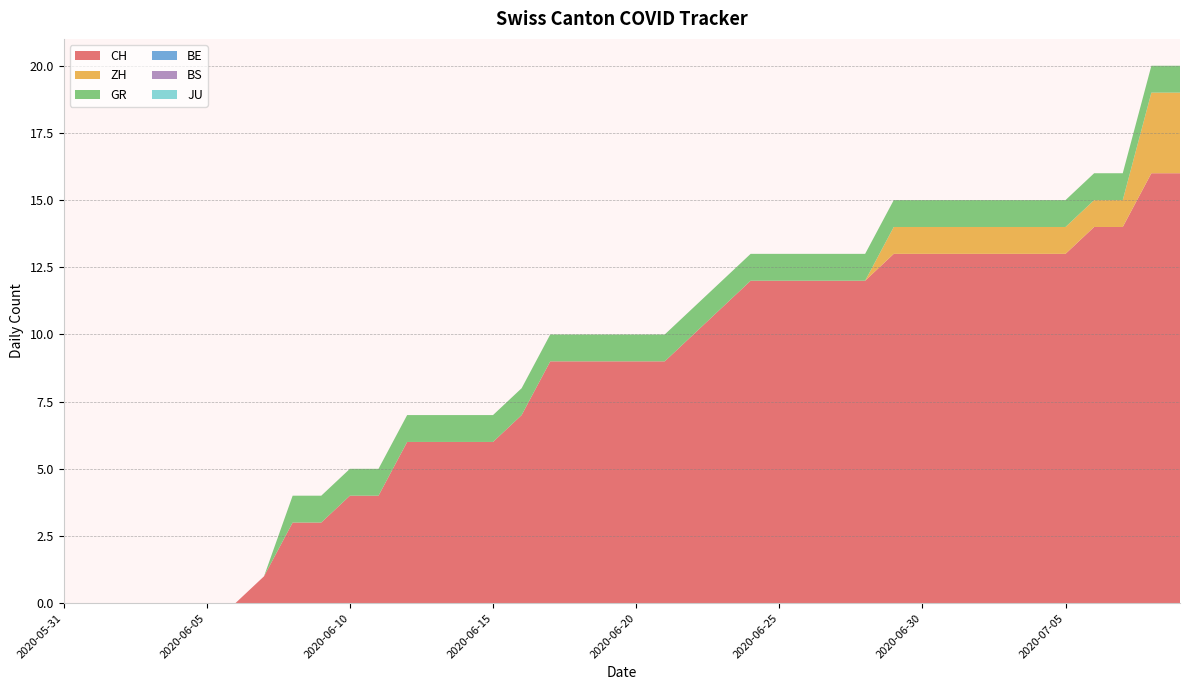

Reading right to left, transcribe all the data shown in this chart.

CH: 2020-07-09=16	2020-07-08=16	2020-07-07=14	2020-07-06=14	2020-07-05=13	2020-07-04=13	2020-07-03=13	2020-07-02=13	2020-07-01=13	2020-06-30=13	2020-06-29=13	2020-06-28=12	2020-06-27=12	2020-06-26=12	2020-06-25=12	2020-06-24=12	2020-06-23=11	2020-06-22=10	2020-06-21=9	2020-06-20=9	2020-06-19=9	2020-06-18=9	2020-06-17=9	2020-06-16=7	2020-06-15=6	2020-06-14=6	2020-06-13=6	2020-06-12=6	2020-06-11=4	2020-06-10=4	2020-06-09=3	2020-06-08=3	2020-06-07=1	2020-06-06=0	2020-06-05=0	2020-06-04=0	2020-06-03=0	2020-06-02=0	2020-06-01=0	2020-05-31=0
ZH: 2020-07-09=3	2020-07-08=3	2020-07-07=1	2020-07-06=1	2020-07-05=1	2020-07-04=1	2020-07-03=1	2020-07-02=1	2020-07-01=1	2020-06-30=1	2020-06-29=1	2020-06-28=0	2020-06-27=0	2020-06-26=0	2020-06-25=0	2020-06-24=0	2020-06-23=0	2020-06-22=0	2020-06-21=0	2020-06-20=0	2020-06-19=0	2020-06-18=0	2020-06-17=0	2020-06-16=0	2020-06-15=0	2020-06-14=0	2020-06-13=0	2020-06-12=0	2020-06-11=0	2020-06-10=0	2020-06-09=0	2020-06-08=0	2020-06-07=0	2020-06-06=0	2020-06-05=0	2020-06-04=0	2020-06-03=0	2020-06-02=0	2020-06-01=0	2020-05-31=0
GR: 2020-07-09=1	2020-07-08=1	2020-07-07=1	2020-07-06=1	2020-07-05=1	2020-07-04=1	2020-07-03=1	2020-07-02=1	2020-07-01=1	2020-06-30=1	2020-06-29=1	2020-06-28=1	2020-06-27=1	2020-06-26=1	2020-06-25=1	2020-06-24=1	2020-06-23=1	2020-06-22=1	2020-06-21=1	2020-06-20=1	2020-06-19=1	2020-06-18=1	2020-06-17=1	2020-06-16=1	2020-06-15=1	2020-06-14=1	2020-06-13=1	2020-06-12=1	2020-06-11=1	2020-06-10=1	2020-06-09=1	2020-06-08=1	2020-06-07=0	2020-06-06=0	2020-06-05=0	2020-06-04=0	2020-06-03=0	2020-06-02=0	2020-06-01=0	2020-05-31=0
BE: 2020-07-09=0	2020-07-08=0	2020-07-07=0	2020-07-06=0	2020-07-05=0	2020-07-04=0	2020-07-03=0	2020-07-02=0	2020-07-01=0	2020-06-30=0	2020-06-29=0	2020-06-28=0	2020-06-27=0	2020-06-26=0	2020-06-25=0	2020-06-24=0	2020-06-23=0	2020-06-22=0	2020-06-21=0	2020-06-20=0	2020-06-19=0	2020-06-18=0	2020-06-17=0	2020-06-16=0	2020-06-15=0	2020-06-14=0	2020-06-13=0	2020-06-12=0	2020-06-11=0	2020-06-10=0	2020-06-09=0	2020-06-08=0	2020-06-07=0	2020-06-06=0	2020-06-05=0	2020-06-04=0	2020-06-03=0	2020-06-02=0	2020-06-01=0	2020-05-31=0
BS: 2020-07-09=0	2020-07-08=0	2020-07-07=0	2020-07-06=0	2020-07-05=0	2020-07-04=0	2020-07-03=0	2020-07-02=0	2020-07-01=0	2020-06-30=0	2020-06-29=0	2020-06-28=0	2020-06-27=0	2020-06-26=0	2020-06-25=0	2020-06-24=0	2020-06-23=0	2020-06-22=0	2020-06-21=0	2020-06-20=0	2020-06-19=0	2020-06-18=0	2020-06-17=0	2020-06-16=0	2020-06-15=0	2020-06-14=0	2020-06-13=0	2020-06-12=0	2020-06-11=0	2020-06-10=0	2020-06-09=0	2020-06-08=0	2020-06-07=0	2020-06-06=0	2020-06-05=0	2020-06-04=0	2020-06-03=0	2020-06-02=0	2020-06-01=0	2020-05-31=0
JU: 2020-07-09=0	2020-07-08=0	2020-07-07=0	2020-07-06=0	2020-07-05=0	2020-07-04=0	2020-07-03=0	2020-07-02=0	2020-07-01=0	2020-06-30=0	2020-06-29=0	2020-06-28=0	2020-06-27=0	2020-06-26=0	2020-06-25=0	2020-06-24=0	2020-06-23=0	2020-06-22=0	2020-06-21=0	2020-06-20=0	2020-06-19=0	2020-06-18=0	2020-06-17=0	2020-06-16=0	2020-06-15=0	2020-06-14=0	2020-06-13=0	2020-06-12=0	2020-06-11=0	2020-06-10=0	2020-06-09=0	2020-06-08=0	2020-06-07=0	2020-06-06=0	2020-06-05=0	2020-06-04=0	2020-06-03=0	2020-06-02=0	2020-06-01=0	2020-05-31=0